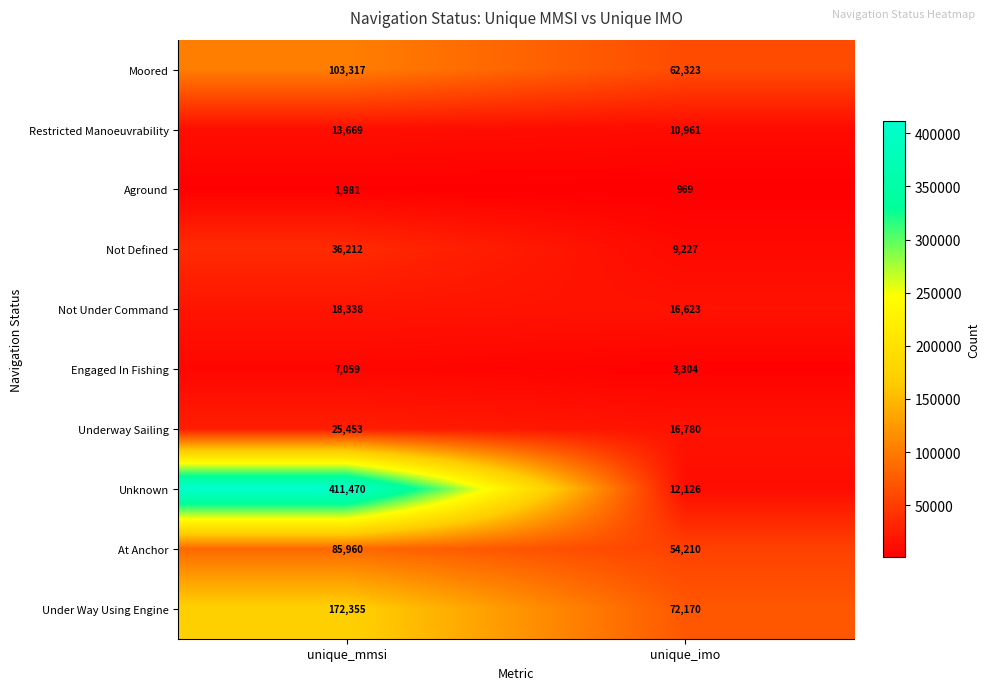

Reading left to right, what are all the values shown in this chart?

Moored: 103317	62323
Restricted Manoeuvrability: 13669	10961
Aground: 1981	969
Not Defined: 36212	9227
Not Under Command: 18338	16623
Engaged In Fishing: 7059	3304
Underway Sailing: 25453	16780
Unknown: 411470	12126
At Anchor: 85960	54210
Under Way Using Engine: 172355	72170